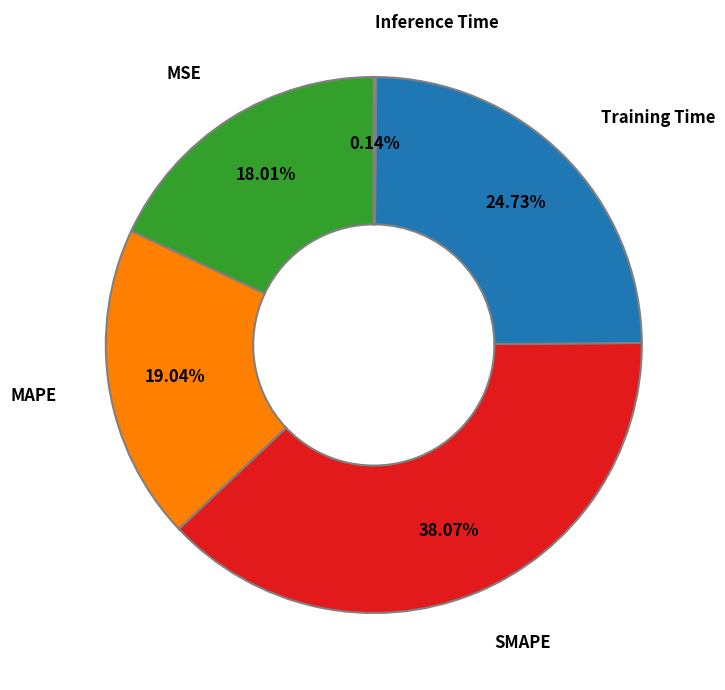

Is there any slice that represents more than half of the pie?

No